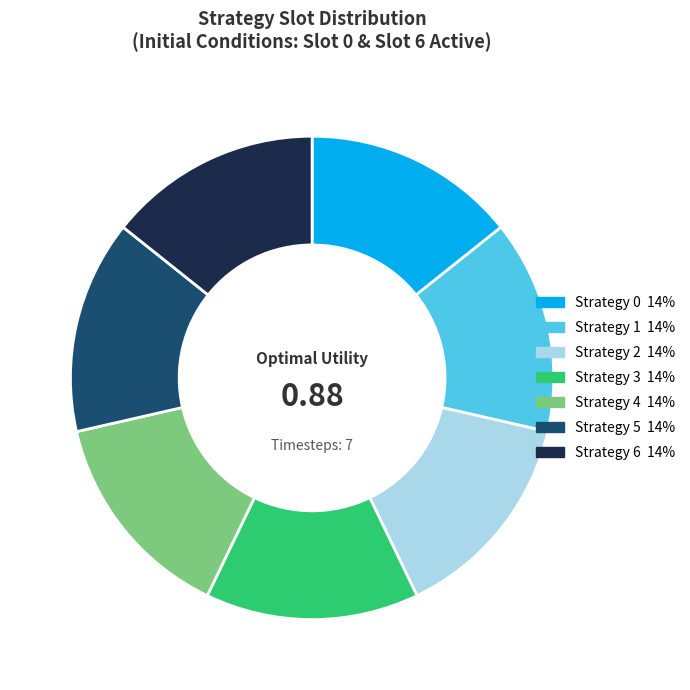

Is there any slice that represents more than half of the pie?

No